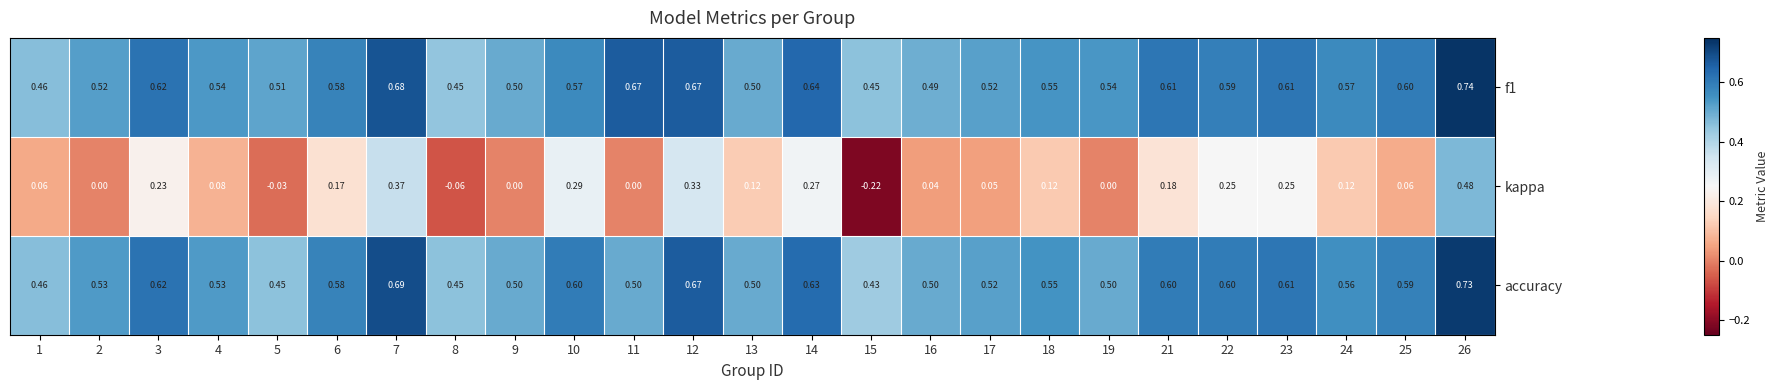

Between 5 and 14, which series saw the biggest shift?

kappa